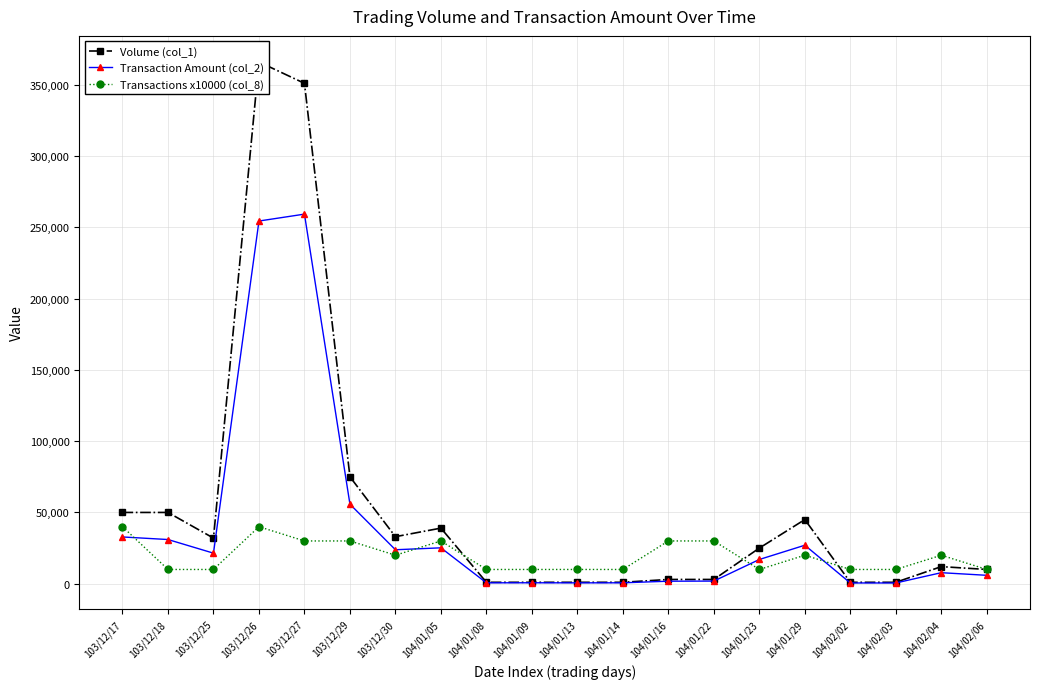

The value of Transaction Amount (col_2) at 103/12/29 is 21561. True or false?

False